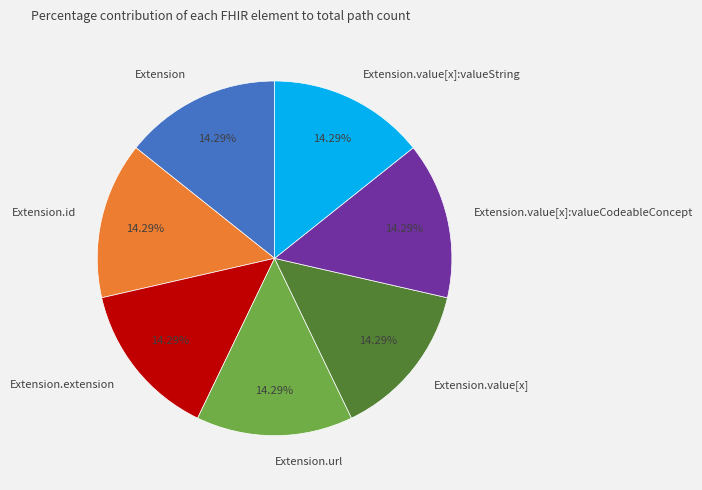

Does Extension represent more than half of the total?

No